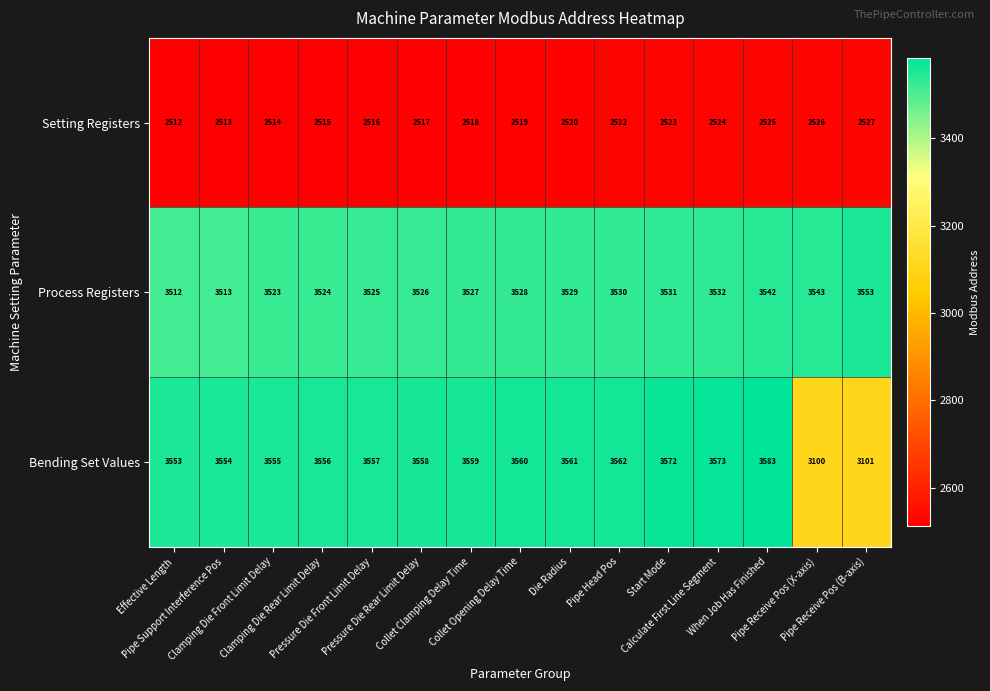

List the series in order of their peak value, highest first.

Bending Set Values, Process Registers, Setting Registers